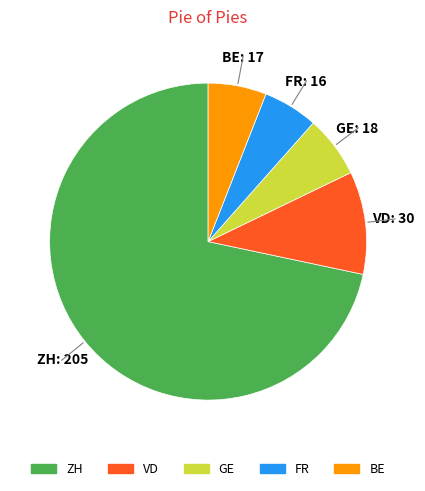

Is there a majority slice in this chart?

Yes